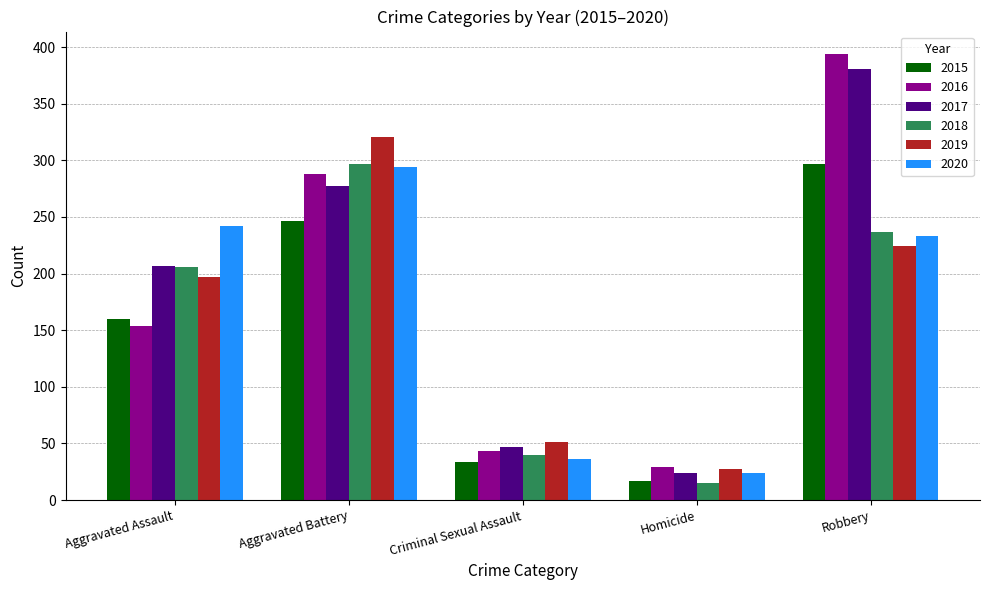

Count the number of categories in the chart.

5